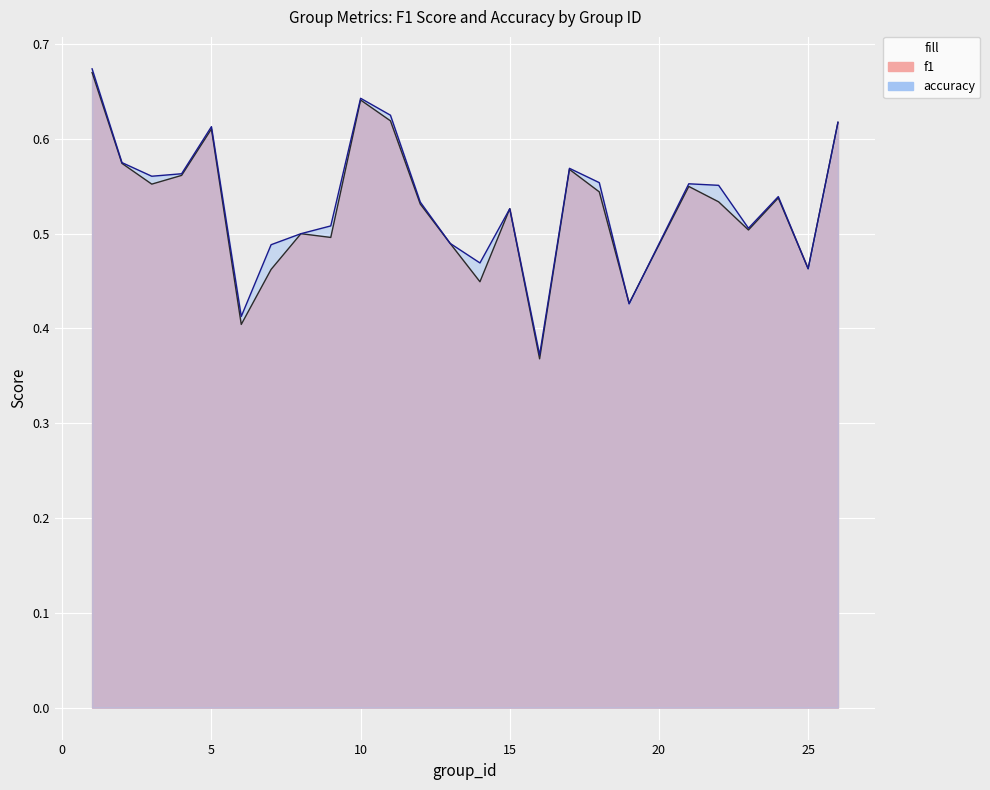

True or false: f1 and accuracy cross at least once.

True